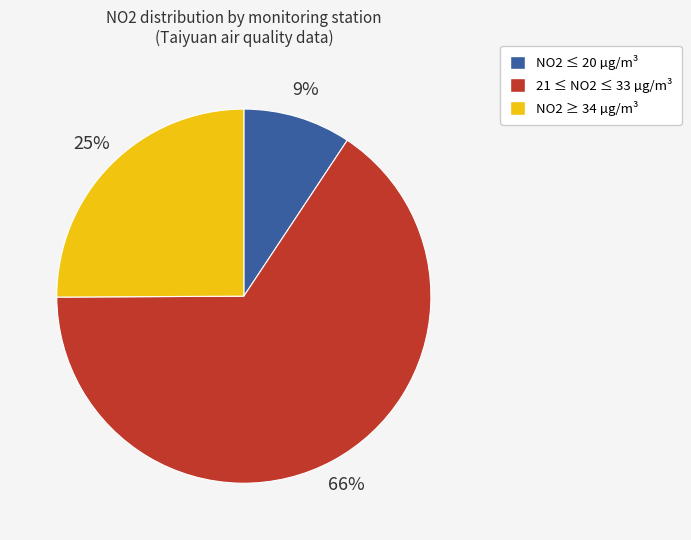

Does any single category account for the majority?

Yes